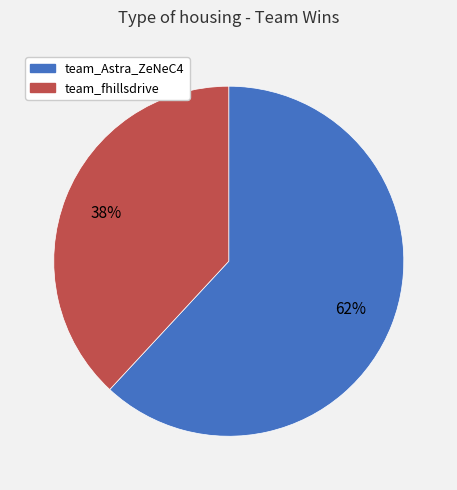

Rank the categories by value from highest to lowest.

team_Astra_ZeNeC4, team_fhillsdrive